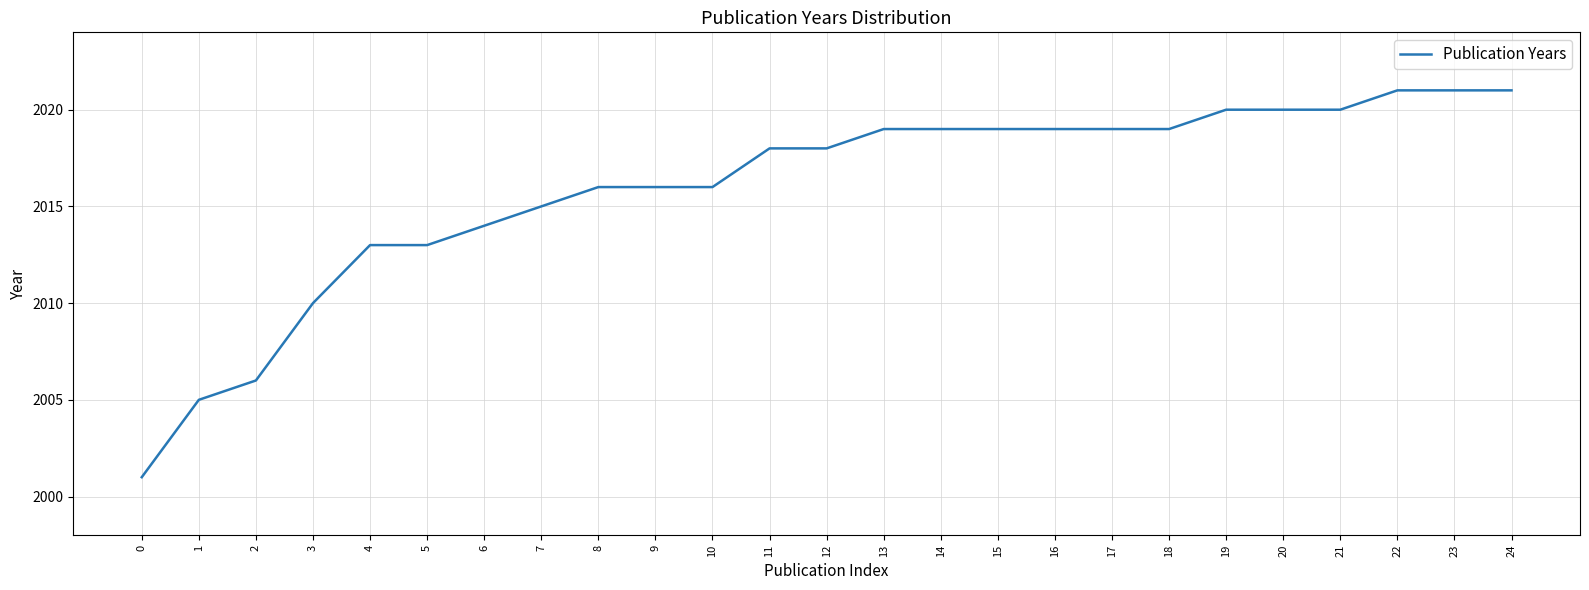

Which has a higher value, 18 or 22?

22